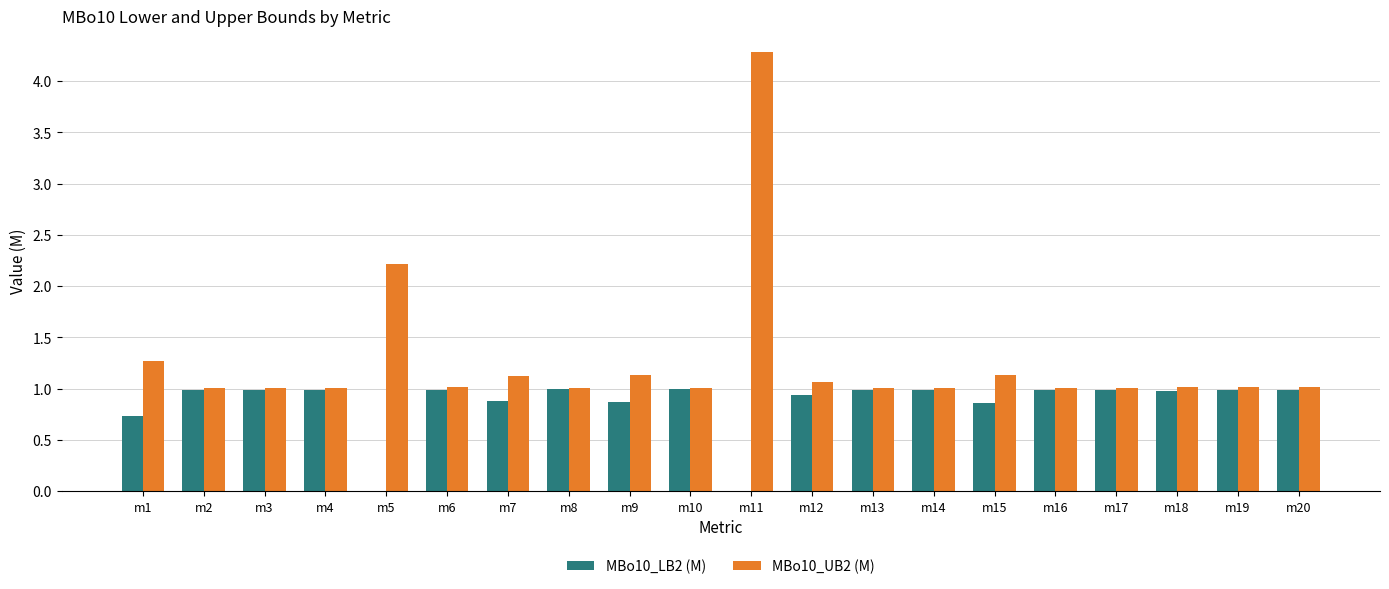

The value of MBo10_LB2 (M) at m3 is 1.0. True or false?

True